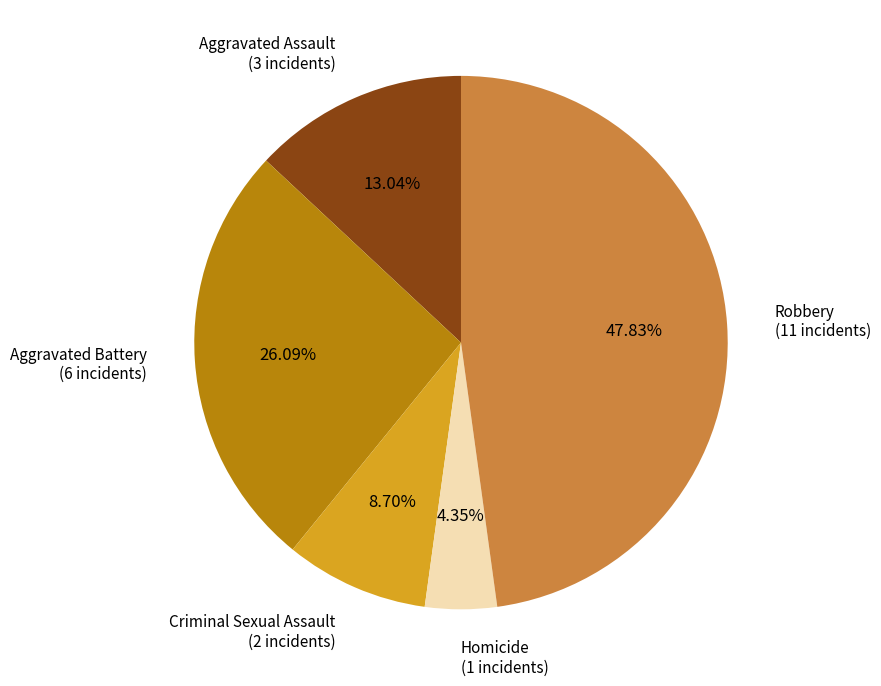

Which category has the biggest portion of the pie?

Robbery